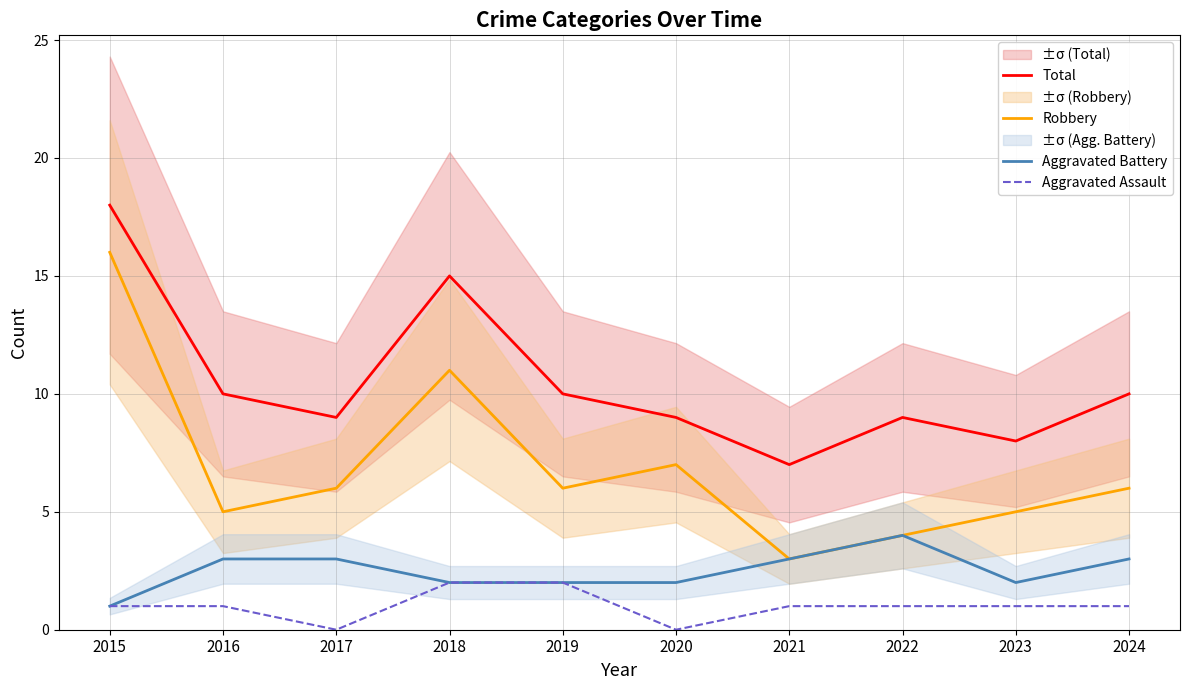

What are all the series names shown in the legend?

Total, Robbery, Aggravated Battery, Aggravated Assault